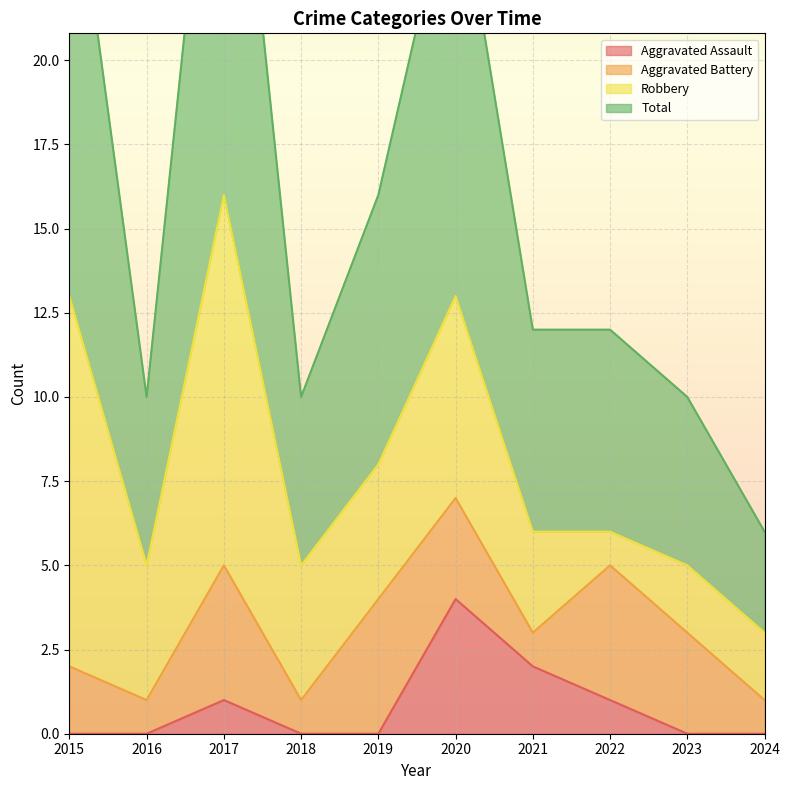

The Aggravated Assault series shows 0 at 2023. True or false?

True